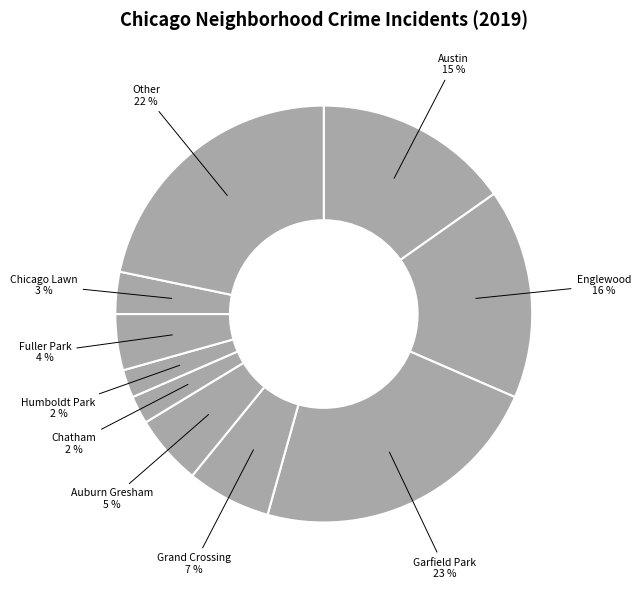

Does any single category account for the majority?

No